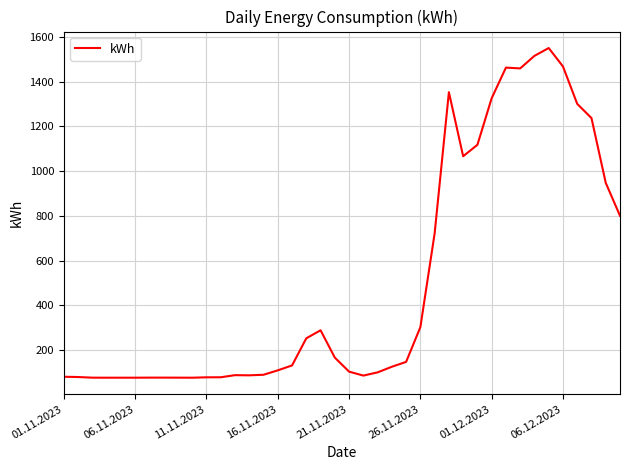

What is the greatest value displayed?

1549.5